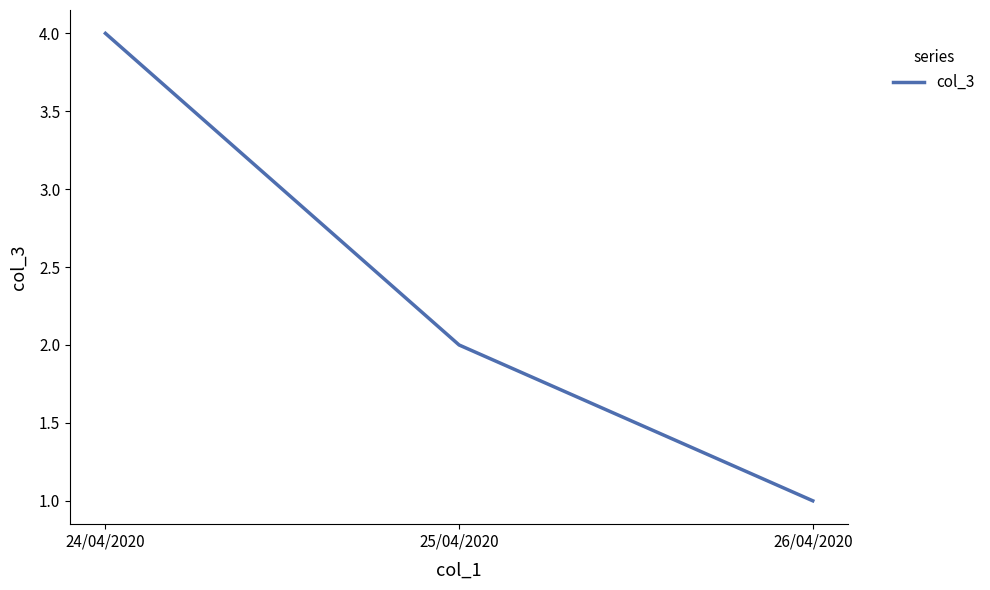

What position from the right is 26/04/2020?

1